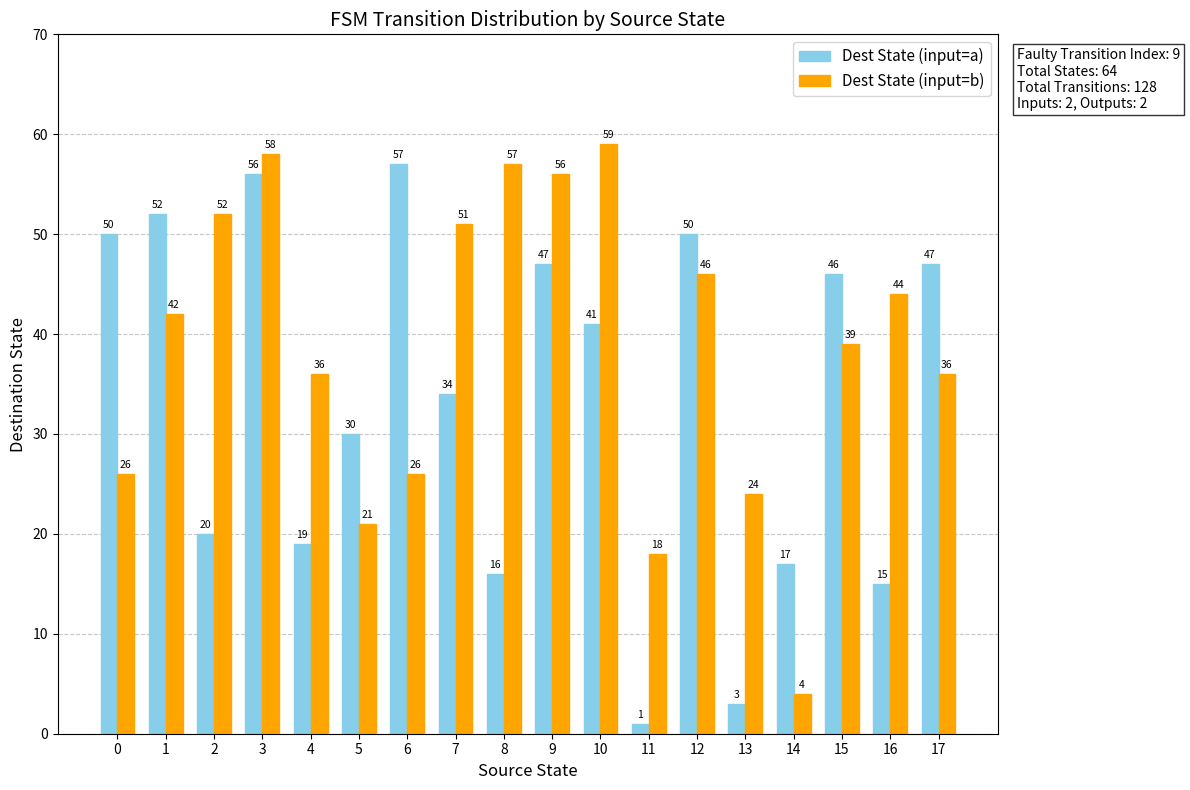

True or false: Dest State (input=b) has a value of 57 at 8.

True